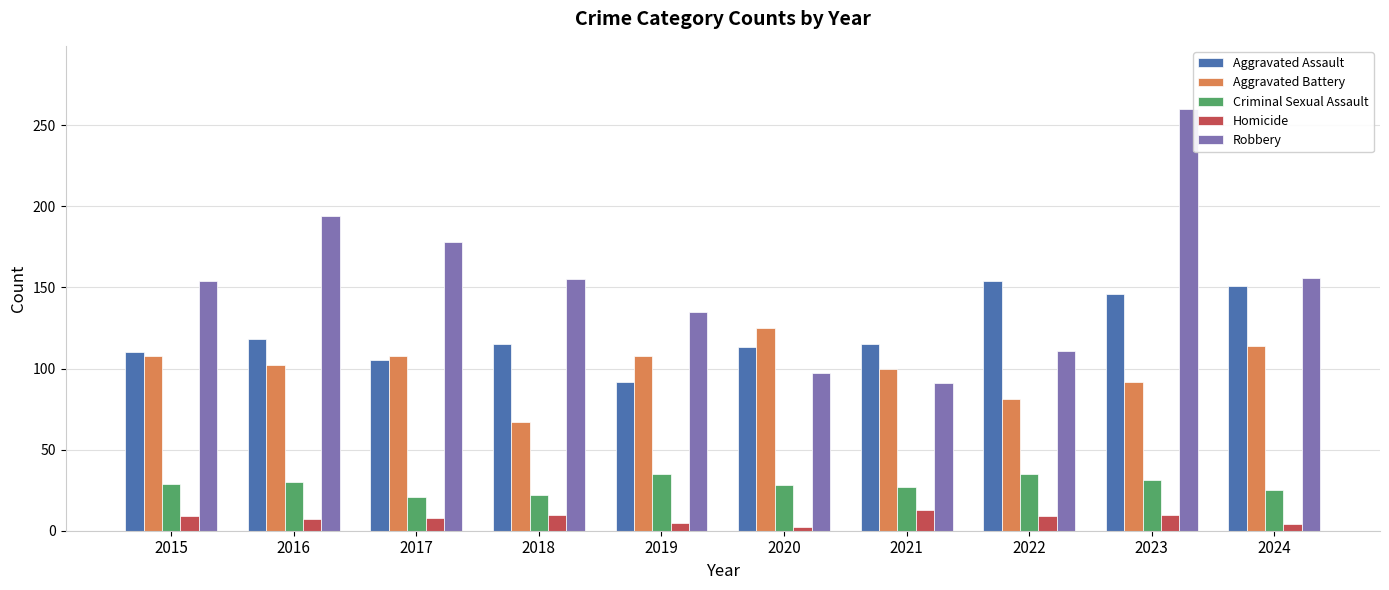

What is the difference between the maximum and second lowest values in the Homicide series?

9